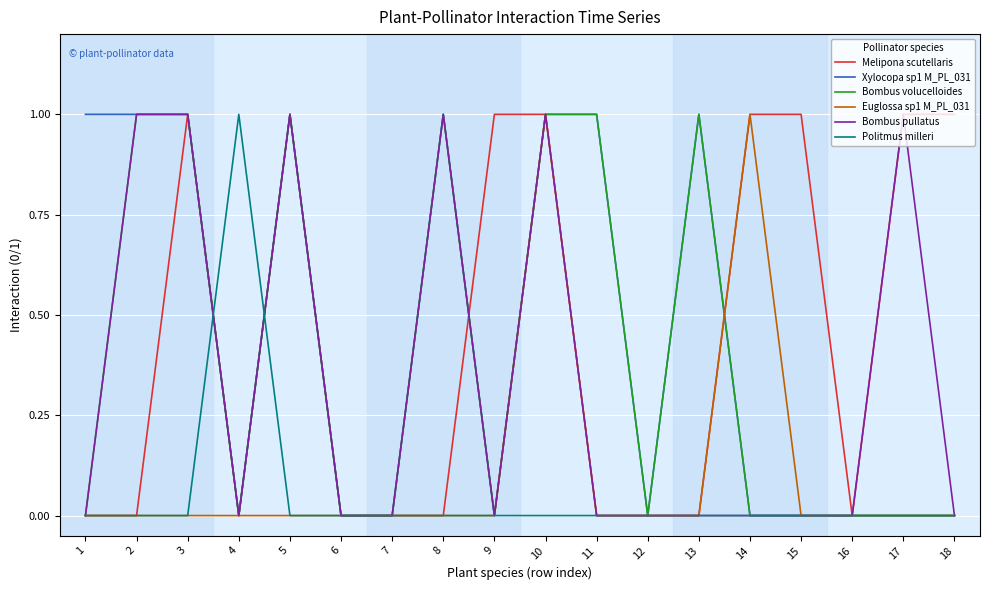

How many lines are shown in the chart?

6